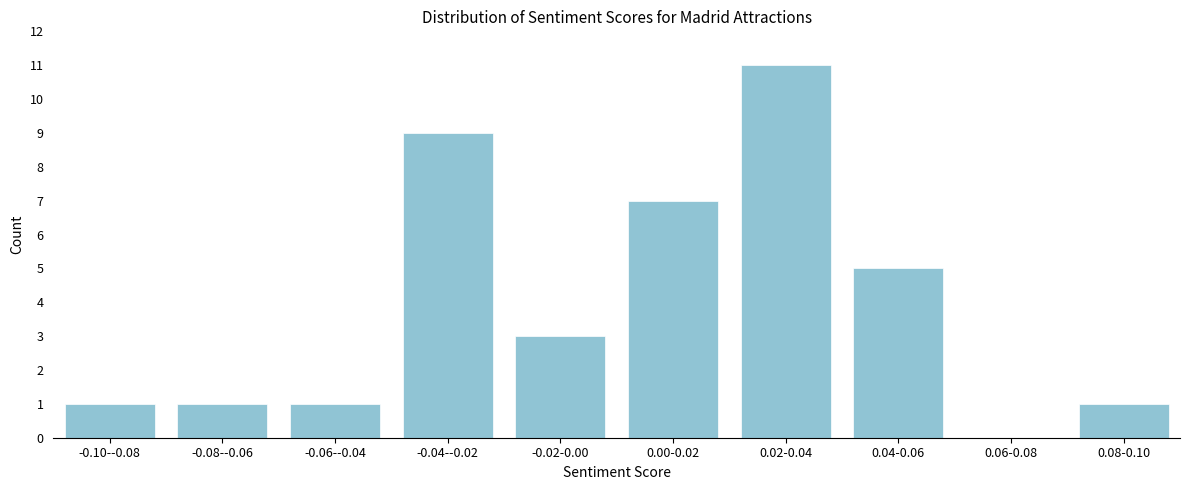

Reading left to right, what are all the values shown in this chart?

-0.10--0.08=1	-0.08--0.06=1	-0.06--0.04=1	-0.04--0.02=9	-0.02-0.00=3	0.00-0.02=7	0.02-0.04=11	0.04-0.06=5	0.06-0.08=0	0.08-0.10=1